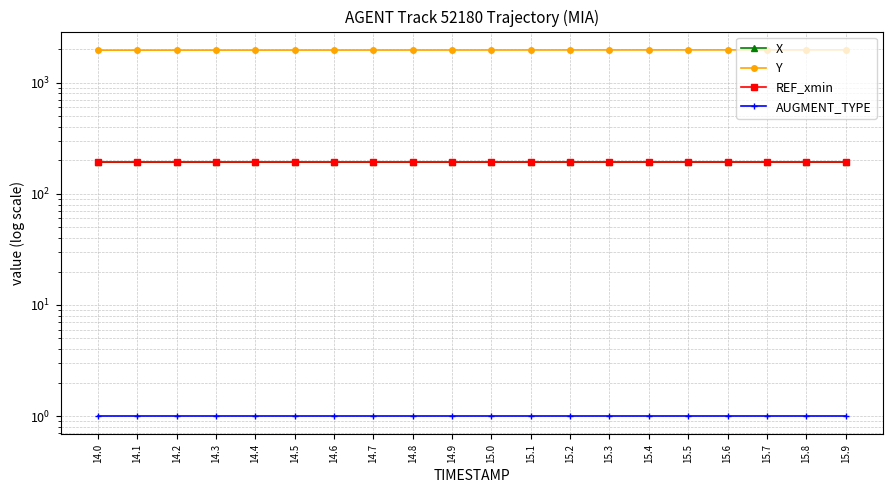

Which has a higher value, 15.6 or 14.2?

15.6